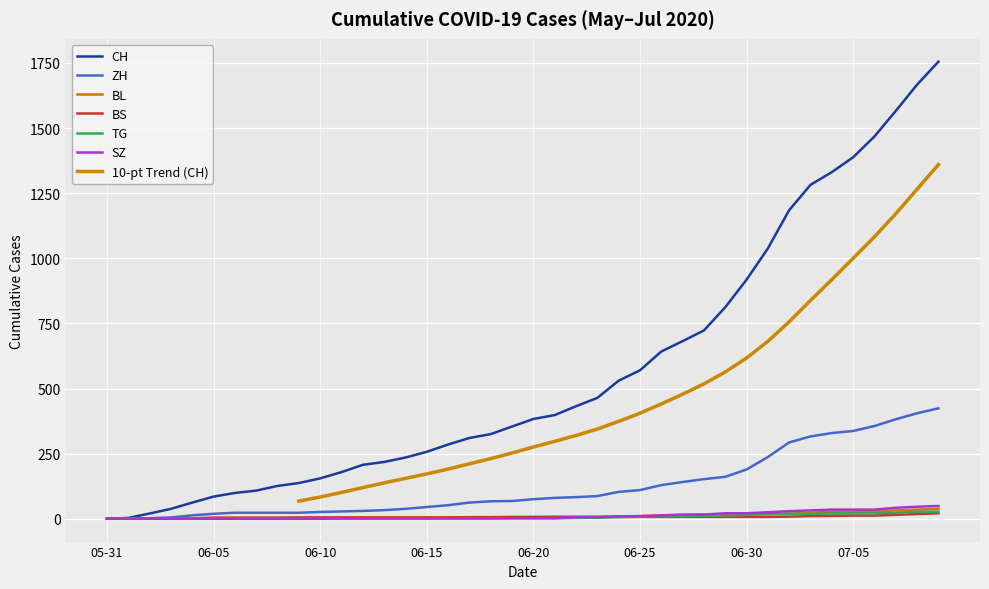

What is the maximum value for CH?

1755